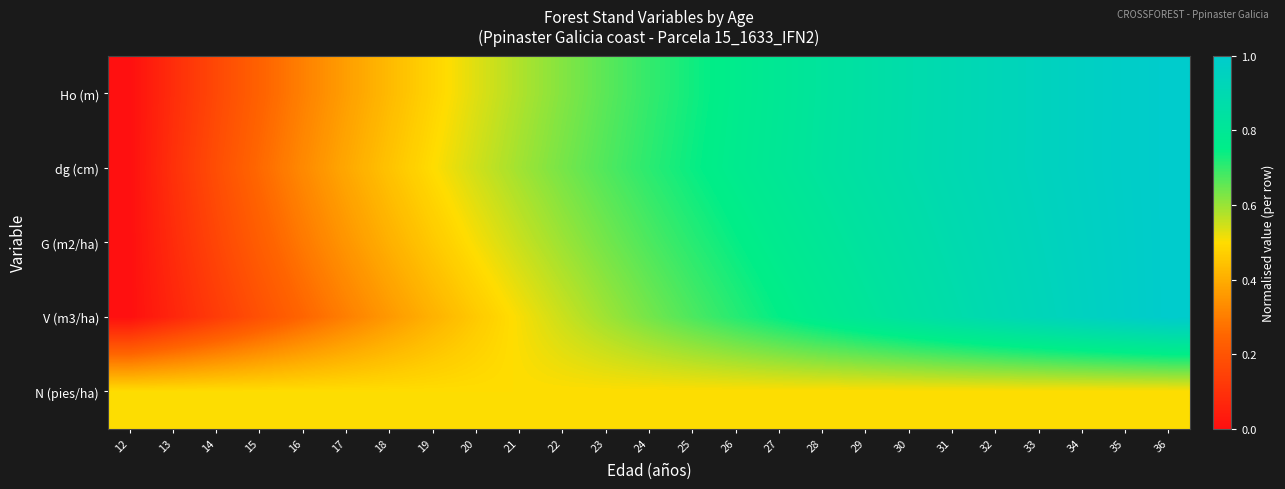

Reading right to left, list all the values displayed in this chart.

Ho (m): 36=1.0	35=1.0	34=1.0	33=0.9	32=0.9	31=0.9	30=0.9	29=0.9	28=0.8	27=0.8	26=0.8	25=0.7	24=0.7	23=0.7	22=0.6	21=0.6	20=0.5	19=0.5	18=0.4	17=0.4	16=0.3	15=0.2	14=0.2	13=0.1	12=0.0
dg (cm): 36=1.0	35=1.0	34=1.0	33=0.9	32=0.9	31=0.9	30=0.9	29=0.9	28=0.8	27=0.8	26=0.8	25=0.7	24=0.7	23=0.7	22=0.6	21=0.6	20=0.5	19=0.5	18=0.4	17=0.4	16=0.3	15=0.3	14=0.2	13=0.1	12=0.0
G (m2/ha): 36=1.0	35=1.0	34=1.0	33=0.9	32=0.9	31=0.9	30=0.9	29=0.8	28=0.8	27=0.8	26=0.7	25=0.7	24=0.7	23=0.6	22=0.6	21=0.6	20=0.5	19=0.5	18=0.4	17=0.4	16=0.3	15=0.2	14=0.2	13=0.1	12=0.0
V (m3/ha): 36=1.0	35=1.0	34=1.0	33=0.9	32=0.9	31=0.9	30=0.8	29=0.8	28=0.8	27=0.7	26=0.7	25=0.7	24=0.6	23=0.6	22=0.6	21=0.5	20=0.5	19=0.4	18=0.4	17=0.3	16=0.2	15=0.2	14=0.1	13=0.1	12=0.0
N (pies/ha): 36=0.5	35=0.5	34=0.5	33=0.5	32=0.5	31=0.5	30=0.5	29=0.5	28=0.5	27=0.5	26=0.5	25=0.5	24=0.5	23=0.5	22=0.5	21=0.5	20=0.5	19=0.5	18=0.5	17=0.5	16=0.5	15=0.5	14=0.5	13=0.5	12=0.5